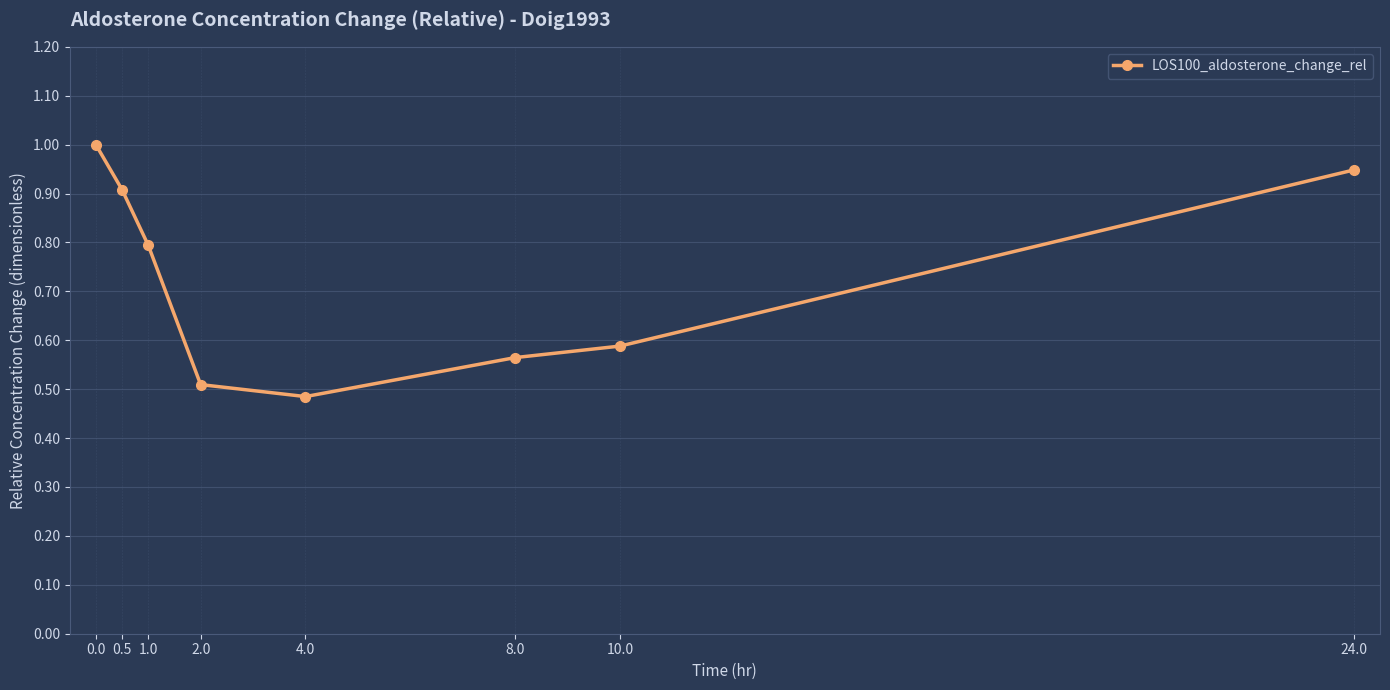

True or false: the data shows 1.0 at 0.0.

True